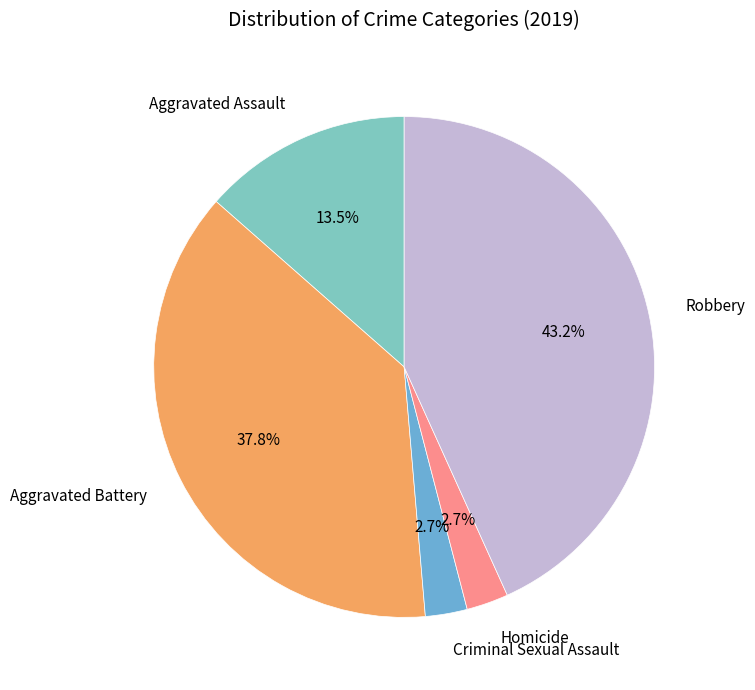

Is it true that Aggravated Battery is 32% of the pie?

False